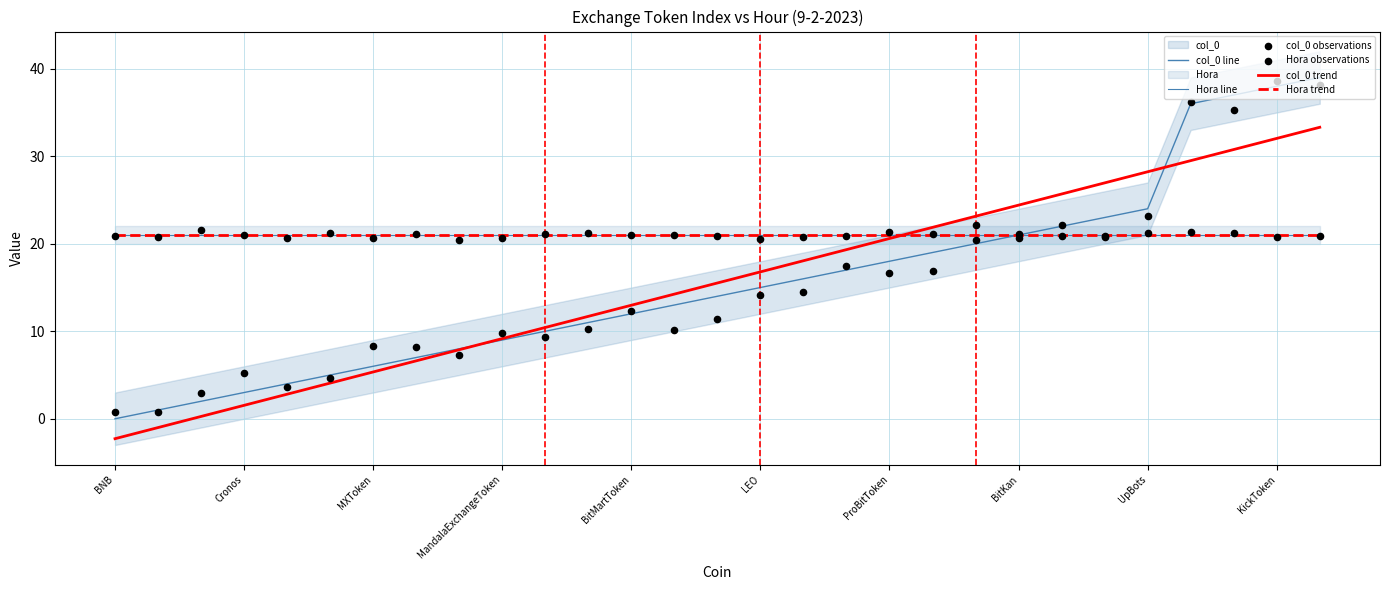

Which series has the widest spread of Y values?

col_0 line